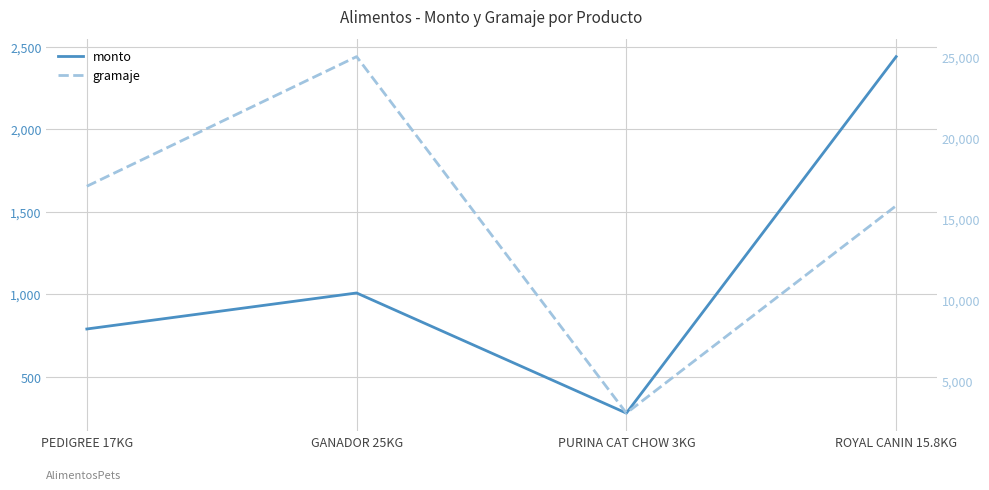

Reading left to right, extract all data points from this chart.

monto: PEDIGREE 17KG=788.8	GANADOR 25KG=1007.0	PURINA CAT CHOW 3KG=279.0	ROYAL CANIN 15.8KG=2439.0
gramaje: PEDIGREE 17KG=17000.0	GANADOR 25KG=25000.0	PURINA CAT CHOW 3KG=3000.0	ROYAL CANIN 15.8KG=15800.0